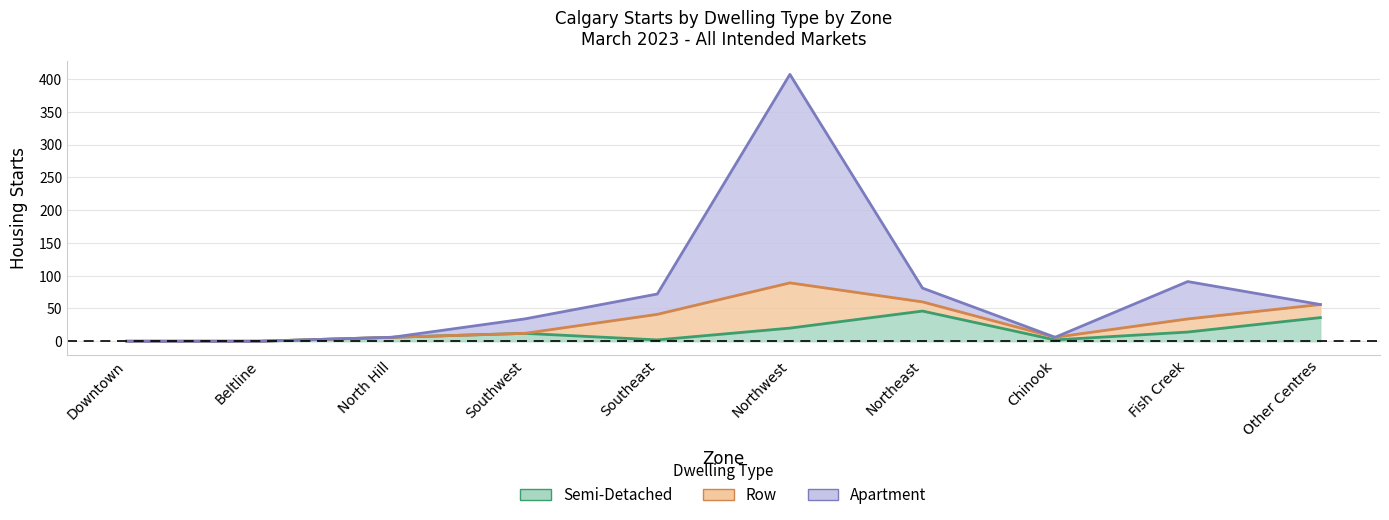

What is the label of the 3rd point from the left?

North Hill